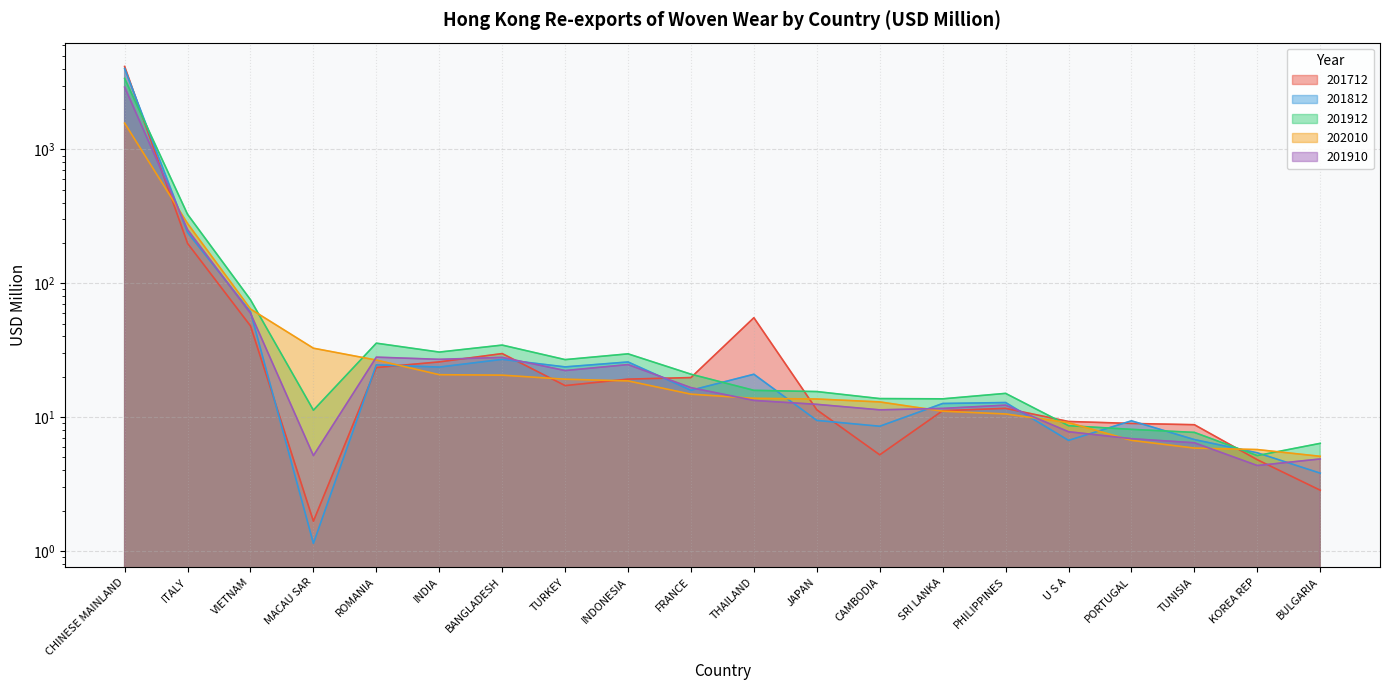

Reading right to left, what are all the values shown in this chart?

201712: 2.8	4.8	8.8	9.0	9.3	11.6	11.2	5.2	11.3	55.2	19.7	19.2	17.2	29.8	25.8	23.4	1.7	48.0	198.5	4169.9
201812: 3.8	5.4	6.8	9.4	6.7	12.8	12.6	8.5	9.4	20.9	15.8	25.8	23.7	27.0	23.6	24.6	1.1	61.2	239.6	4026.6
201912: 6.4	5.2	7.7	8.1	8.6	15.0	13.7	13.7	15.5	15.8	20.9	29.7	26.9	34.5	30.6	35.7	11.3	75.3	327.3	3395.1
202010: 5.1	5.7	5.9	6.7	9.1	10.5	11.1	13.0	13.6	13.8	14.8	18.6	19.2	20.6	20.7	26.7	32.7	64.2	279.5	1571.5
201910: 4.9	4.3	6.4	6.9	7.8	12.3	11.6	11.3	12.4	13.3	16.6	24.7	22.3	27.9	27.0	28.0	5.2	59.7	251.5	2922.9